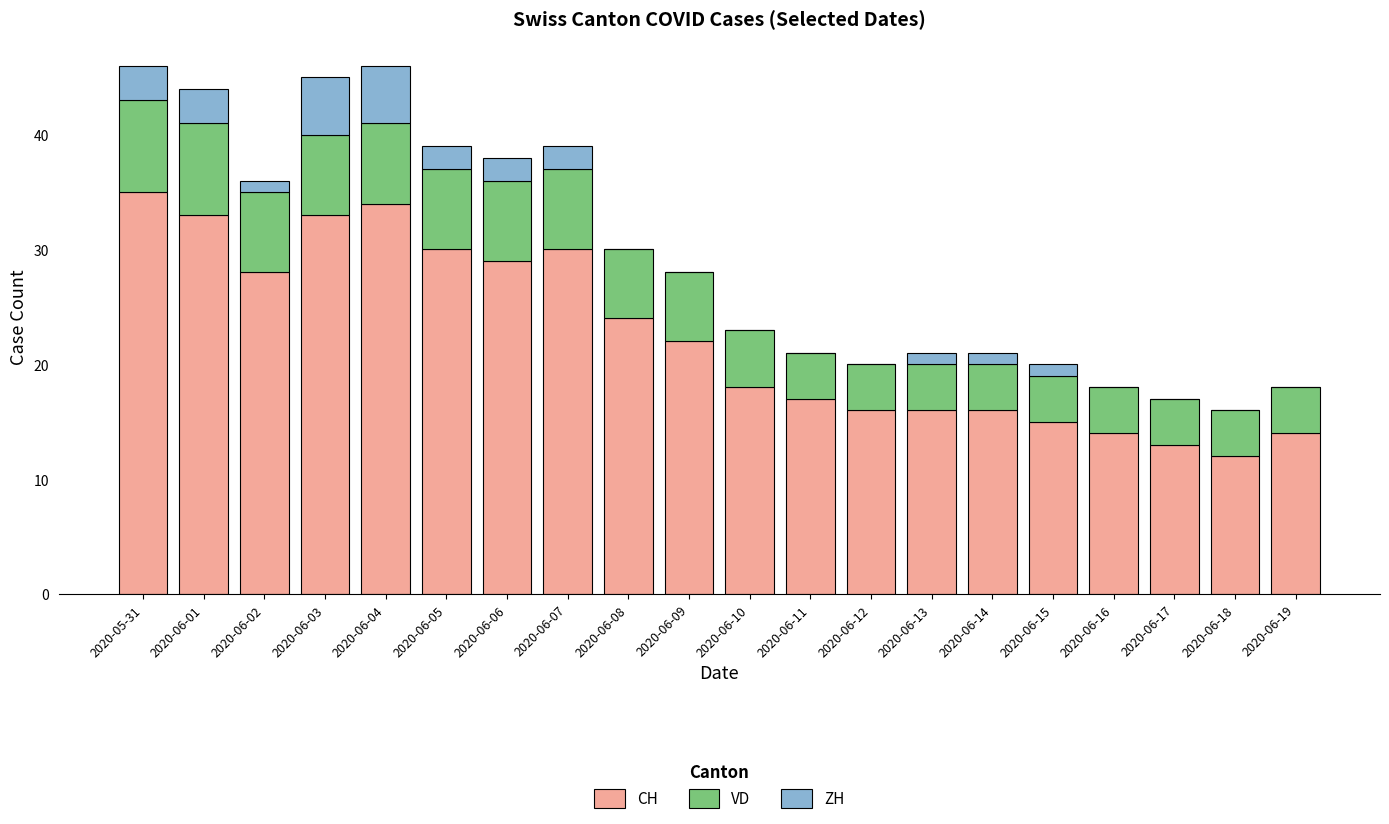

At which label does CH reach its peak?

2020-05-31